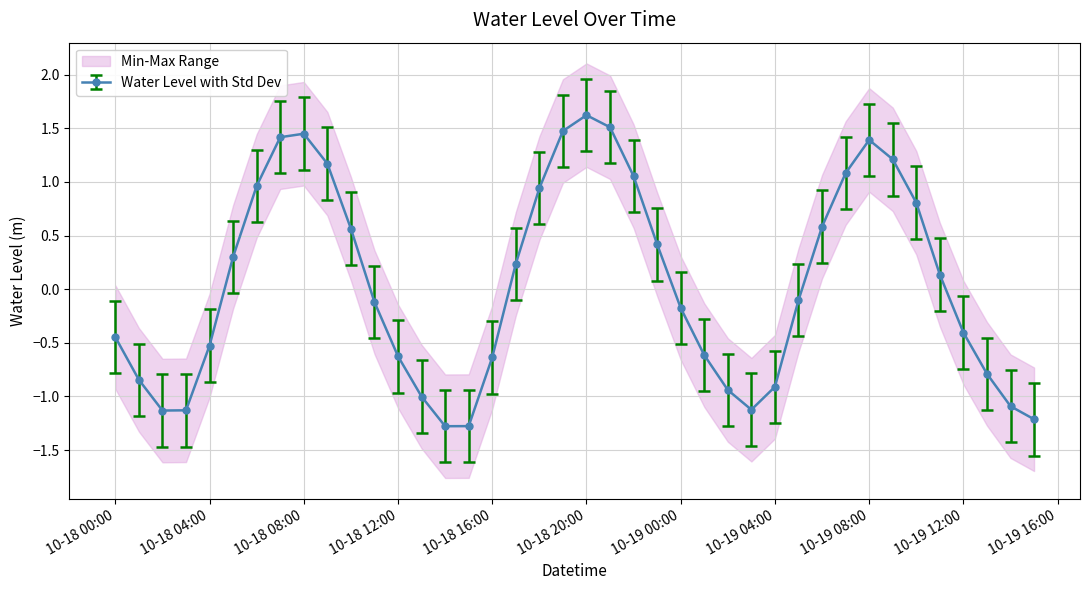

True or false: Water Level with Std Dev has more than 2 points higher than both neighbors.

True